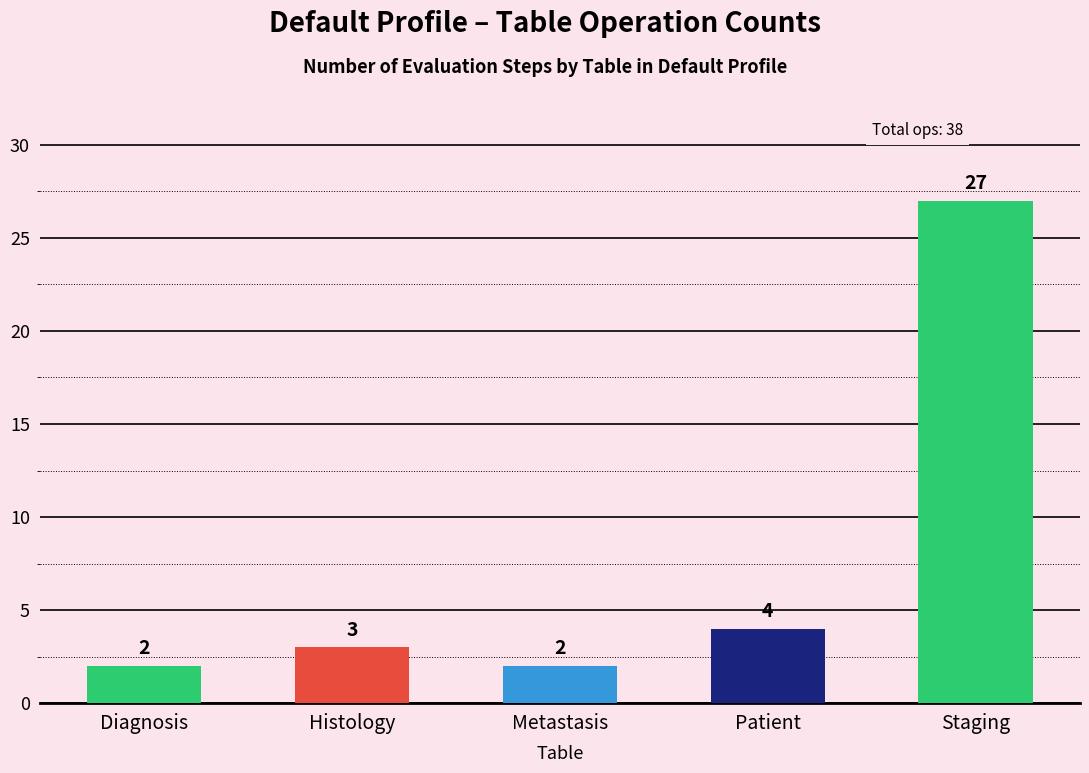

What is the average value?

8